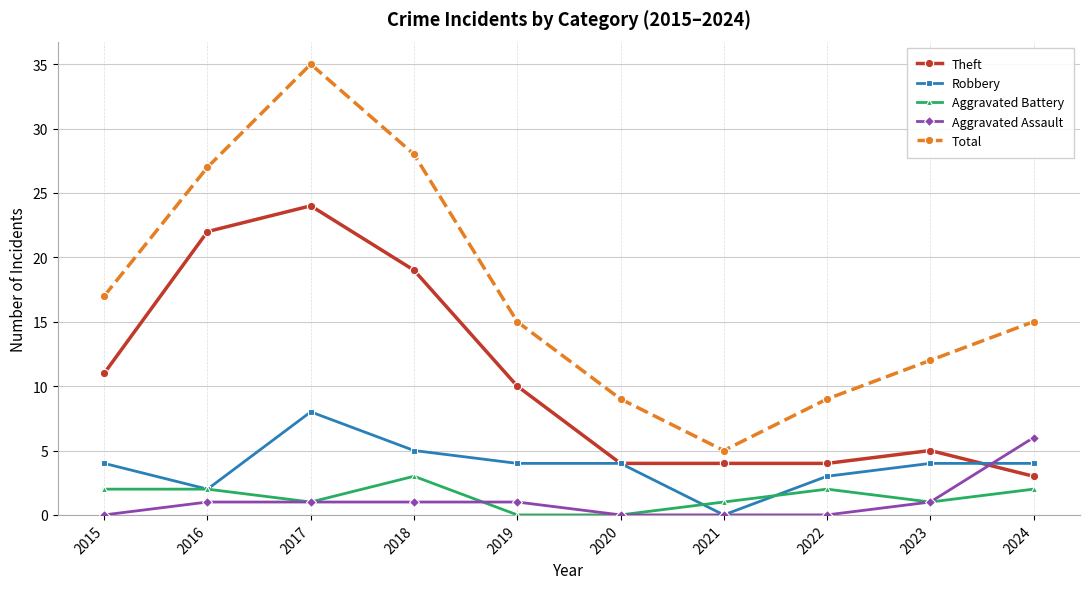

What is the approximate value of Robbery at 2017?

8